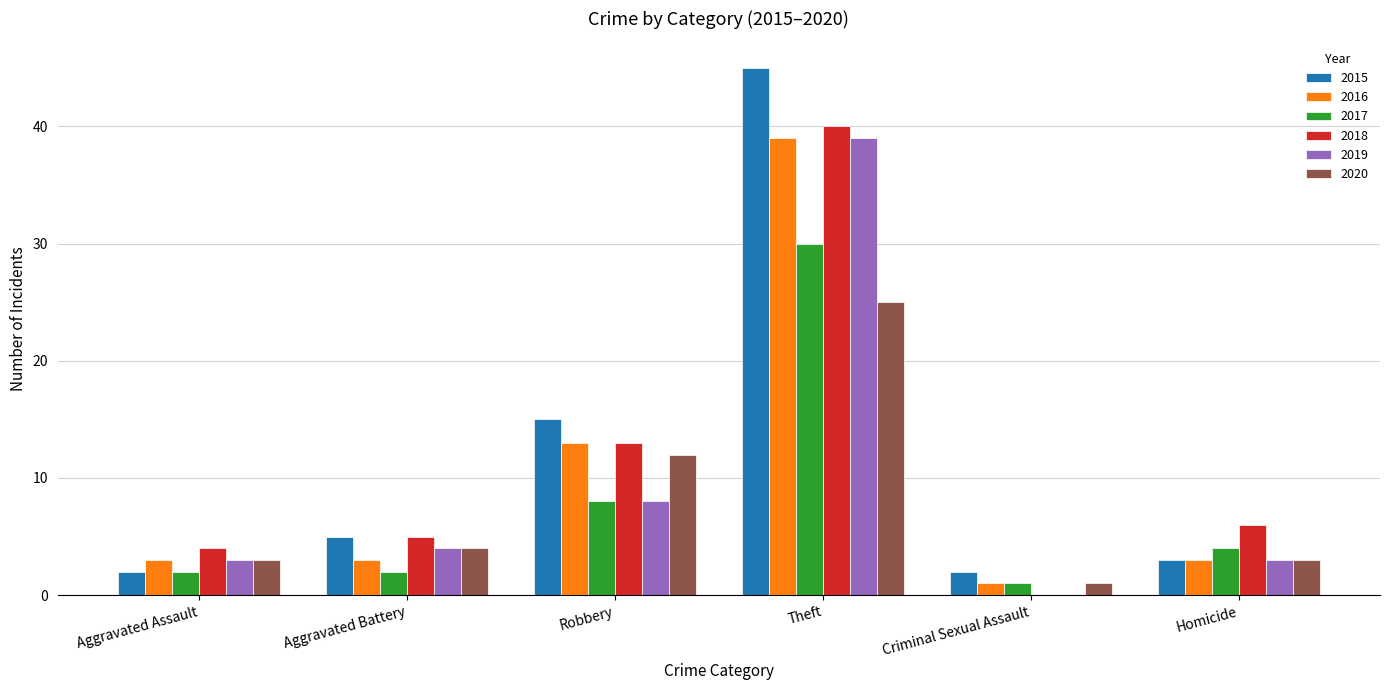

Which series has the widest spread of values?

2015